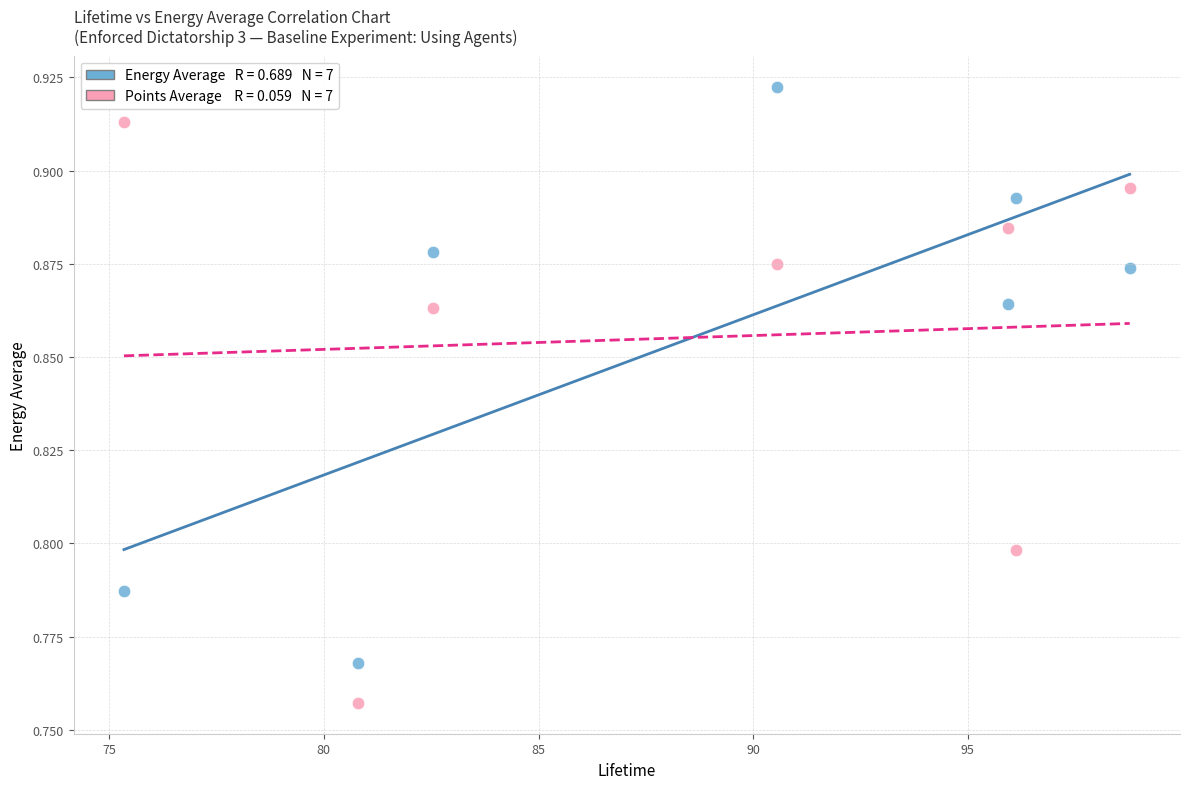

Across all data points, what is the range of X values (max minus min)?

23.4